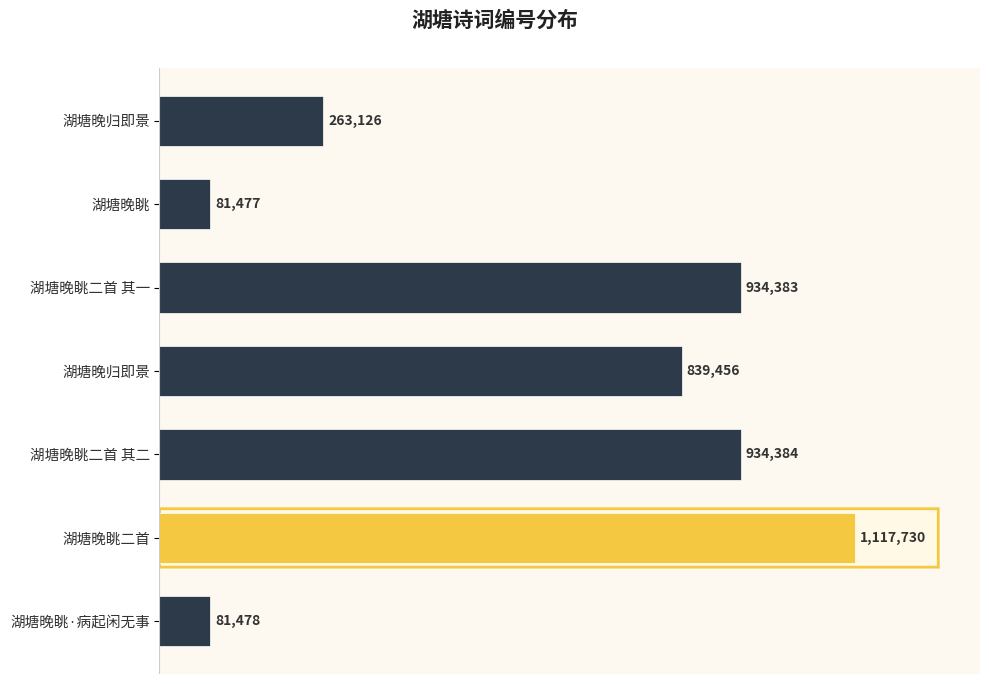

Are the bars horizontal?

Yes